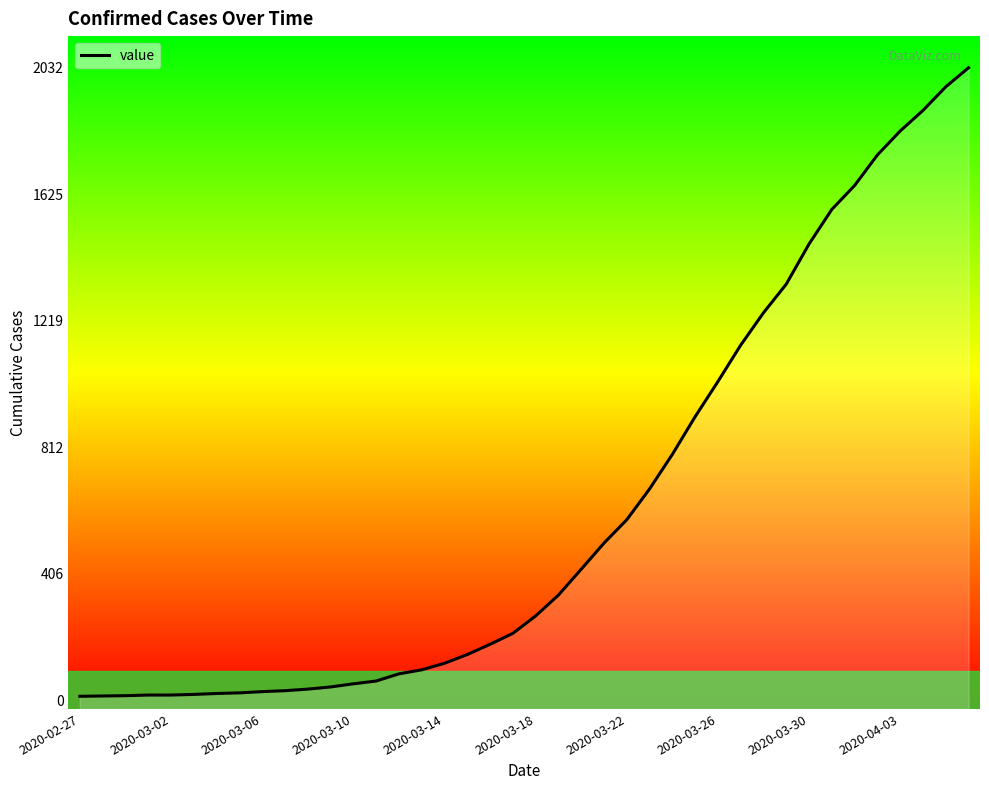

What is the difference between the maximum and minimum values?

2019